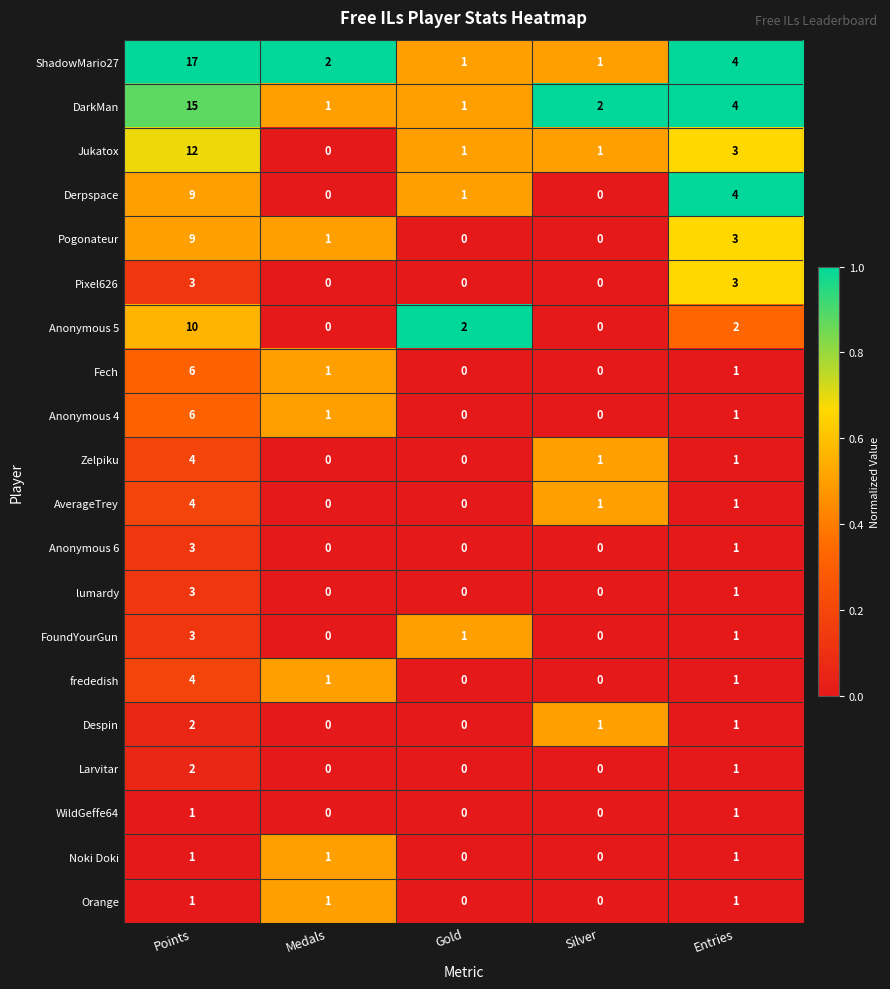

At which category does the chart reach its peak across all series?

Points